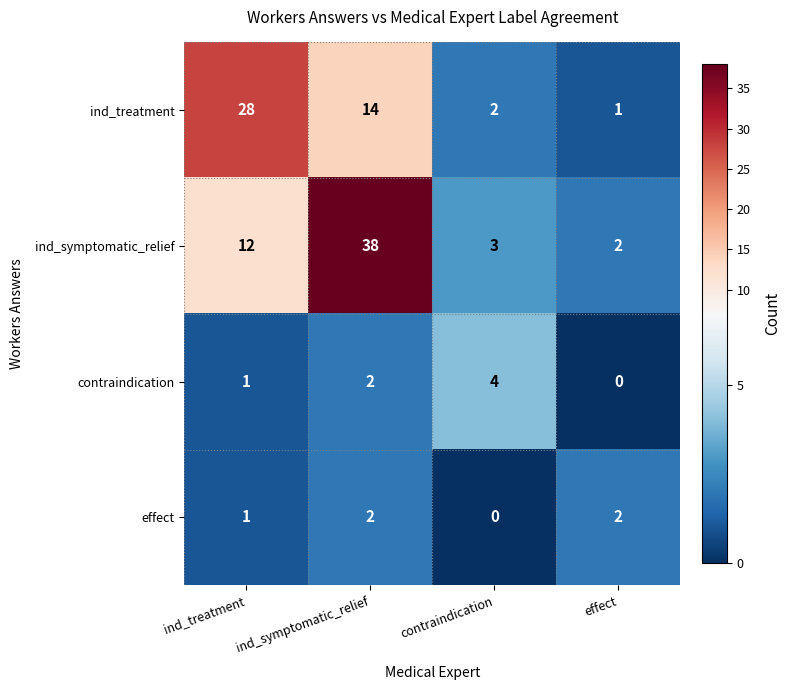

Reading left to right, transcribe all the data shown in this chart.

ind_treatment: 28	14	2	1
ind_symptomatic_relief: 12	38	3	2
contraindication: 1	2	4	0
effect: 1	2	0	2